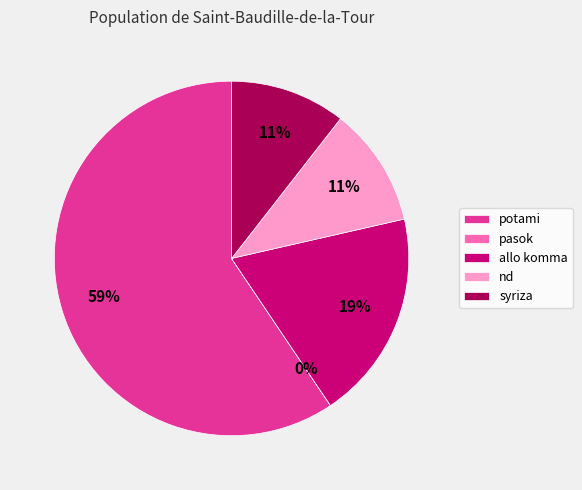

To the nearest percent, what is the difference between the largest and smallest slice percentages?

59%